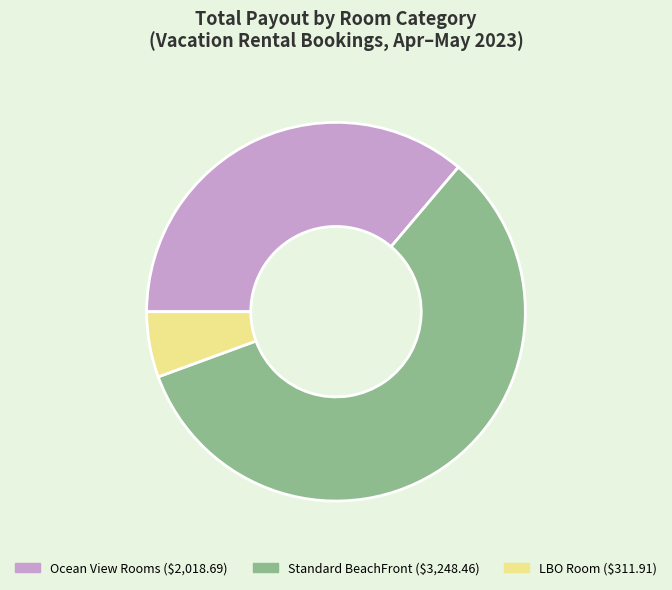

Does any single category account for the majority?

Yes